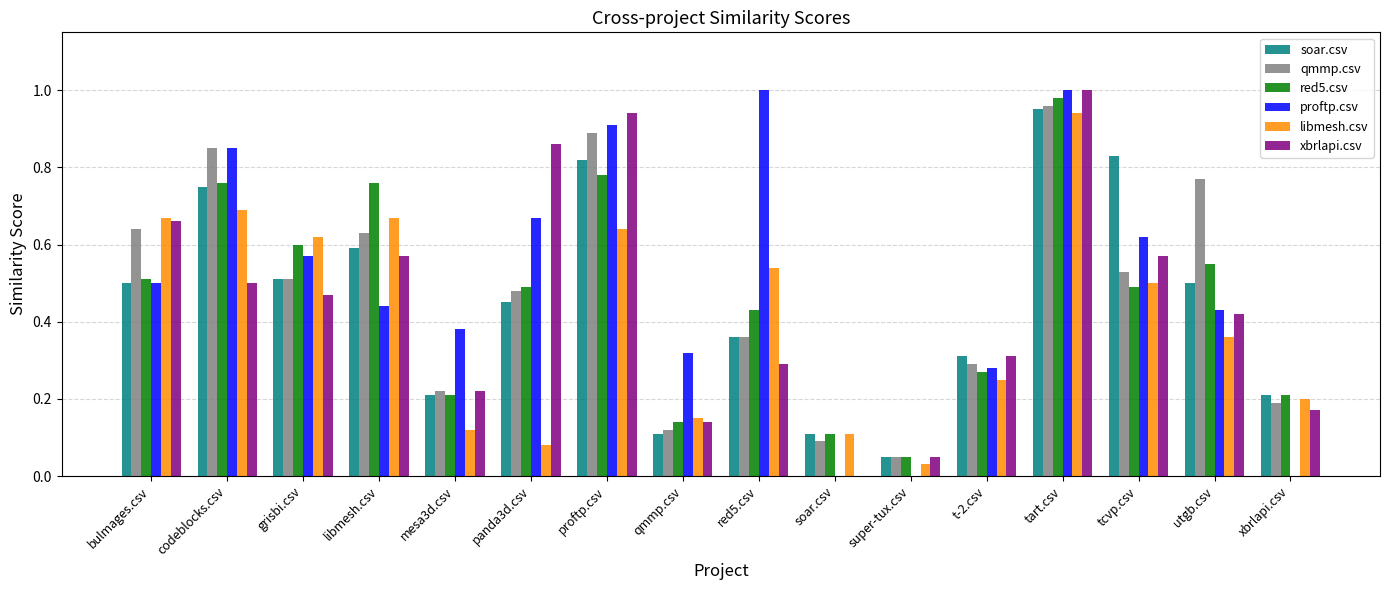

True or false: proftp.csv has a value of 0.6 at qmmp.csv.

False